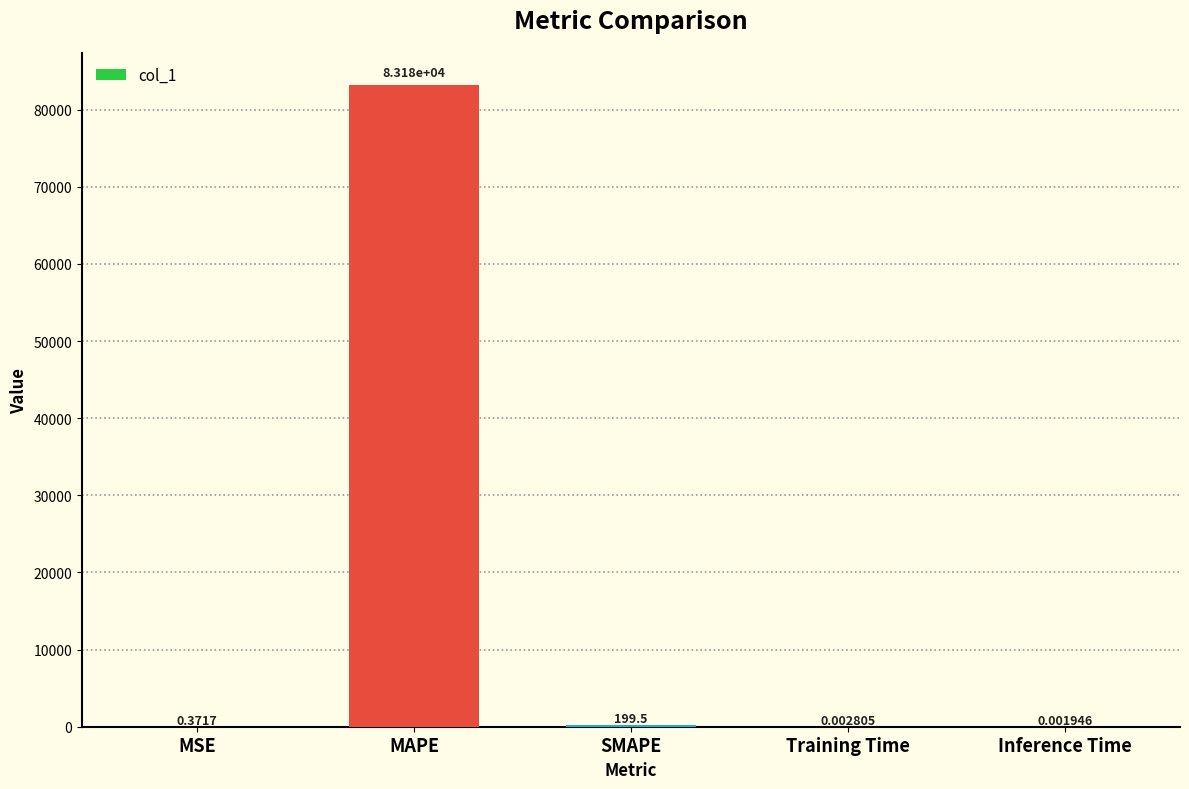

Does the chart contain stacked bars?

No